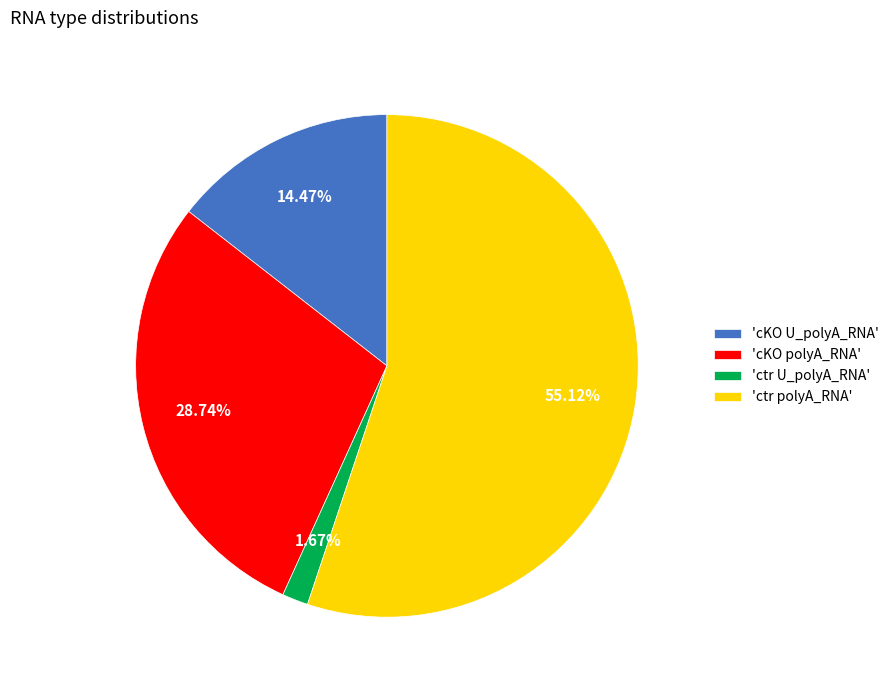

Approximately how many times larger is the value at 'ctr polyA_RNA' compared to 'cKO polyA_RNA'?

1.9